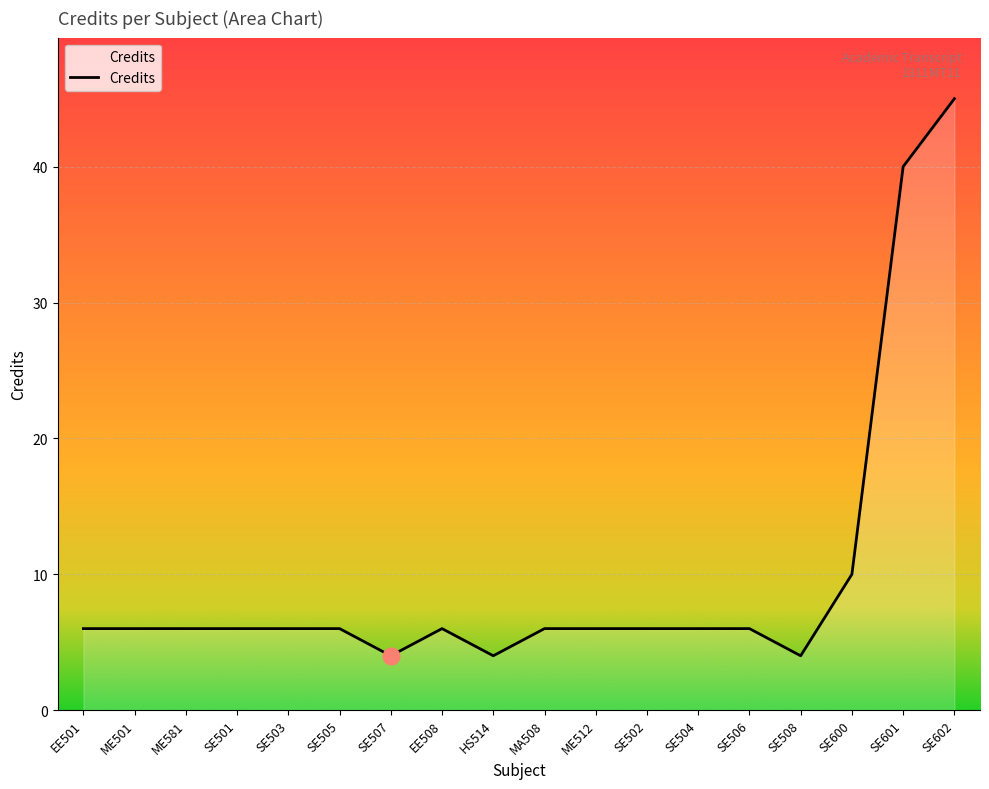

What is the ratio of the value at SE507 to the value at ME512?

0.7